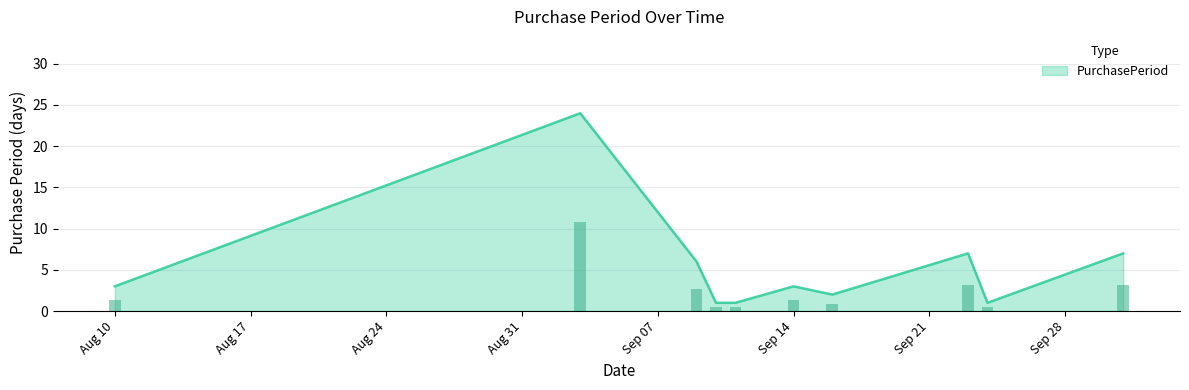

What is the approximate value at 2015-09-03?

24